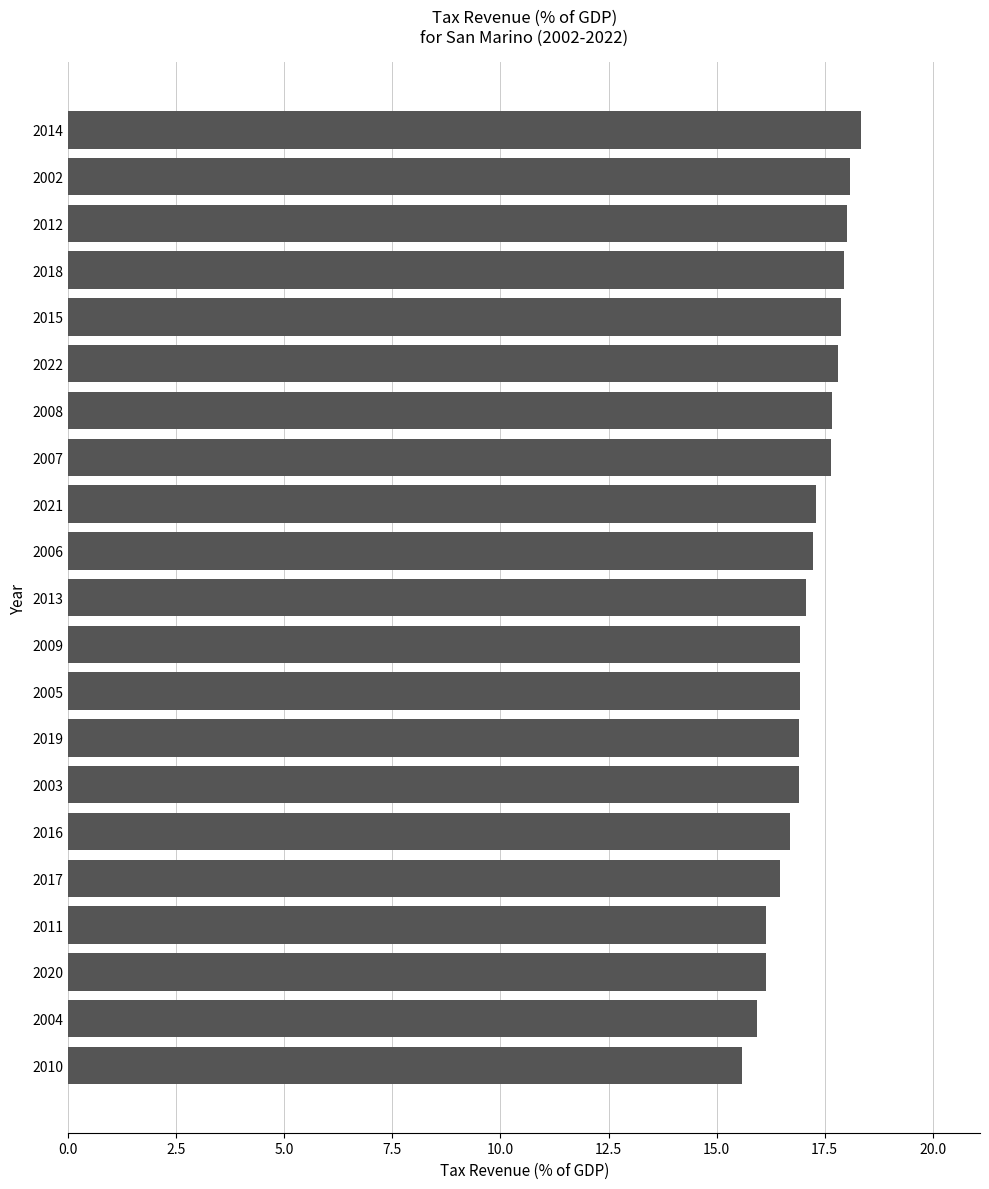

Between 2005 and 2004, which is larger?

2005